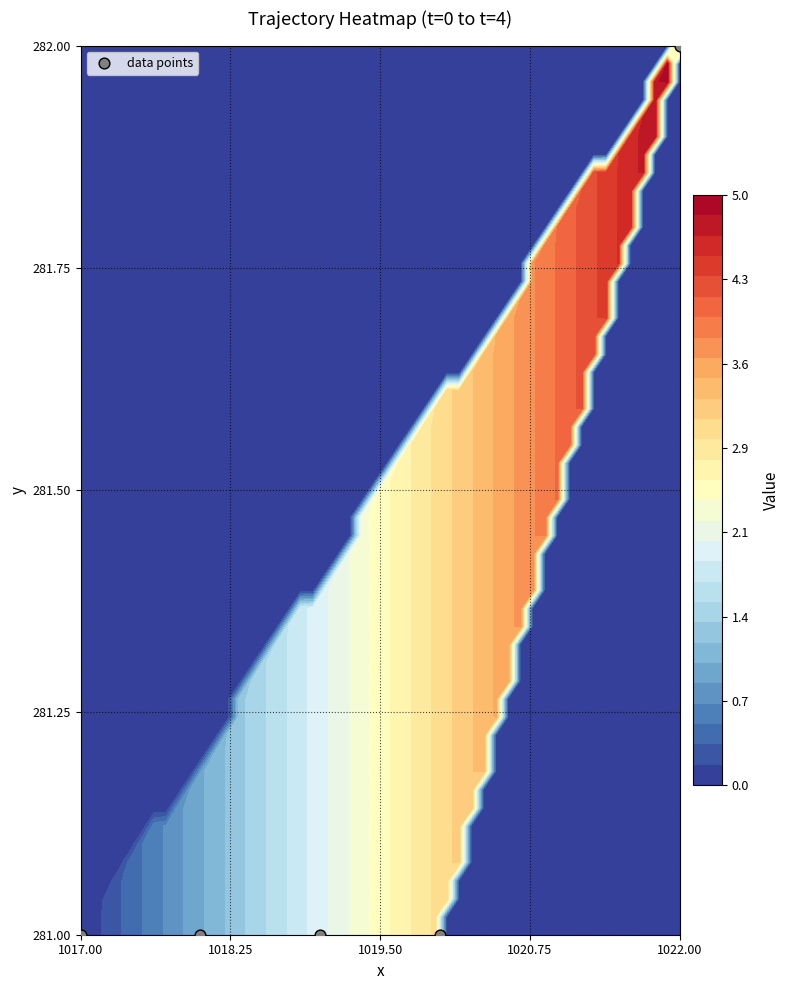

Count the number of values greater than 281.

1